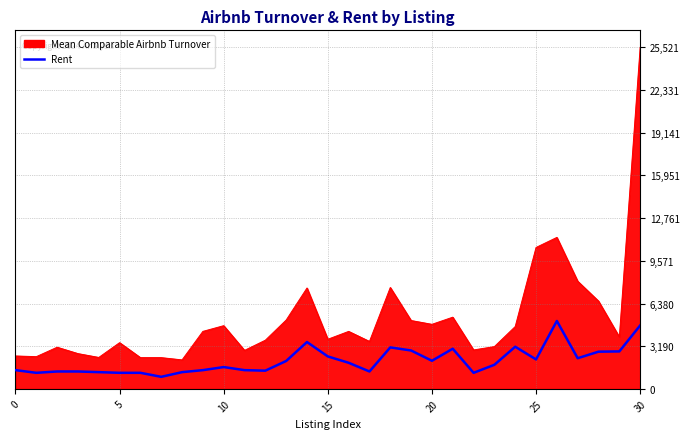

List the series in order of their peak value, lowest first.

Rent, Mean Comparable Airbnb Turnover